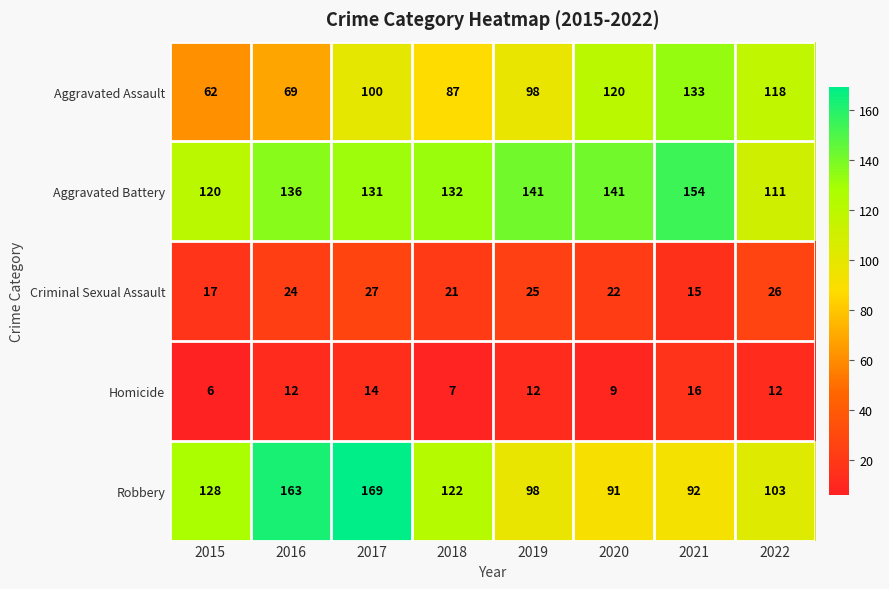

At which label does Criminal Sexual Assault reach its minimum?

2021